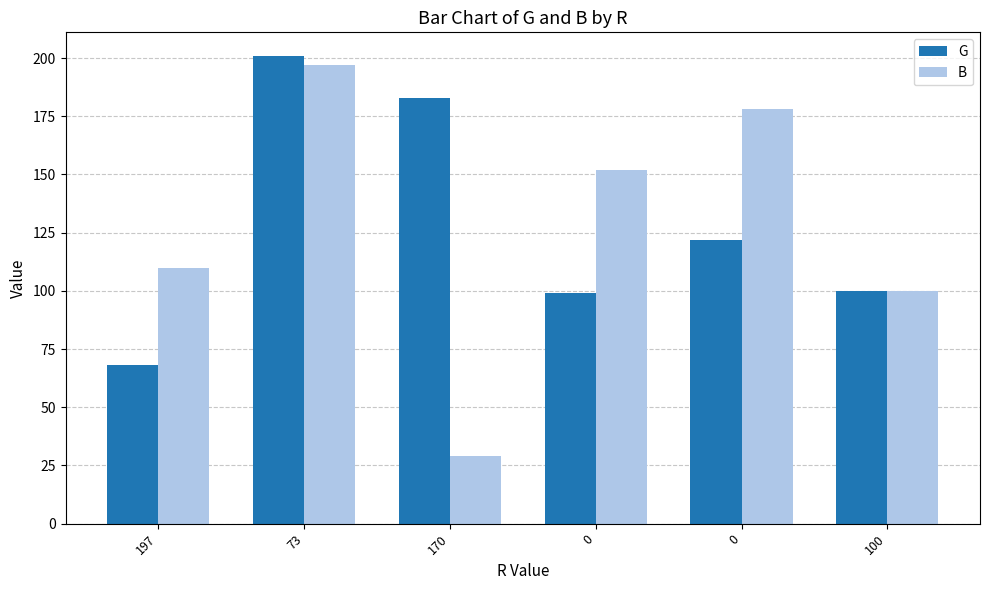

The G series shows 99 at 0. True or false?

True